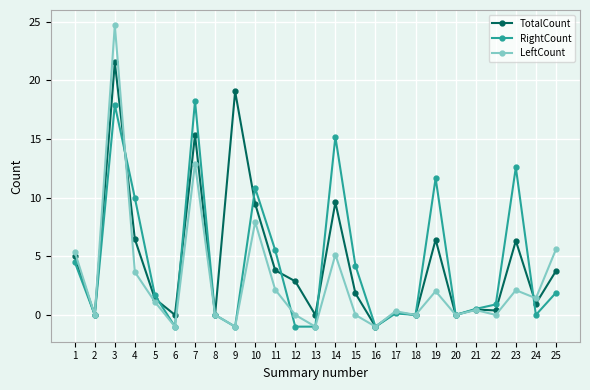

The RightCount series shows 0.0 at 18. True or false?

True